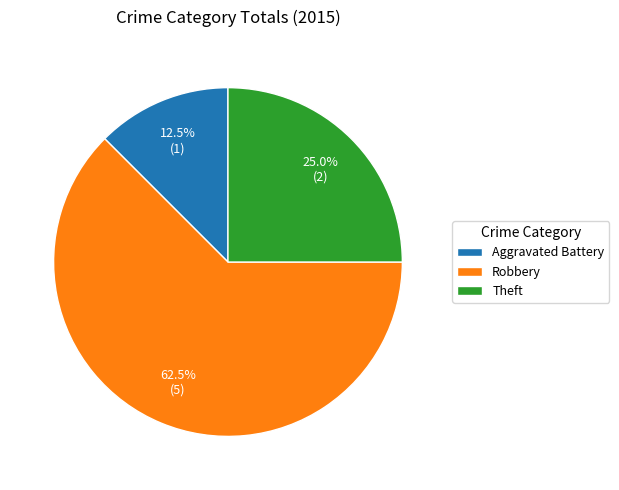

What is the largest slice in the pie chart?

Robbery